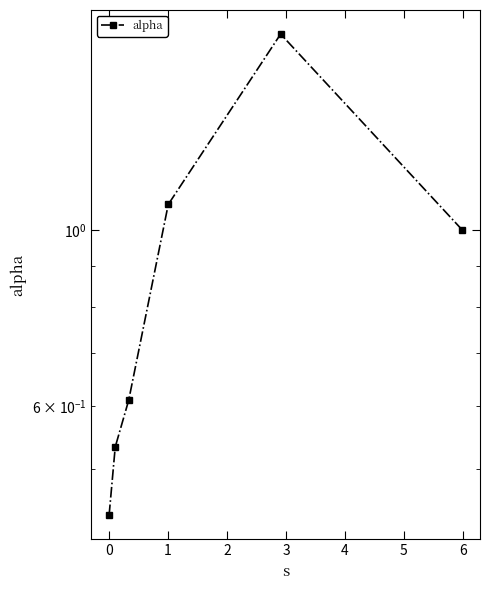

Rank the categories by value from lowest to highest.

−1, 0, 1, 4, 2, 3